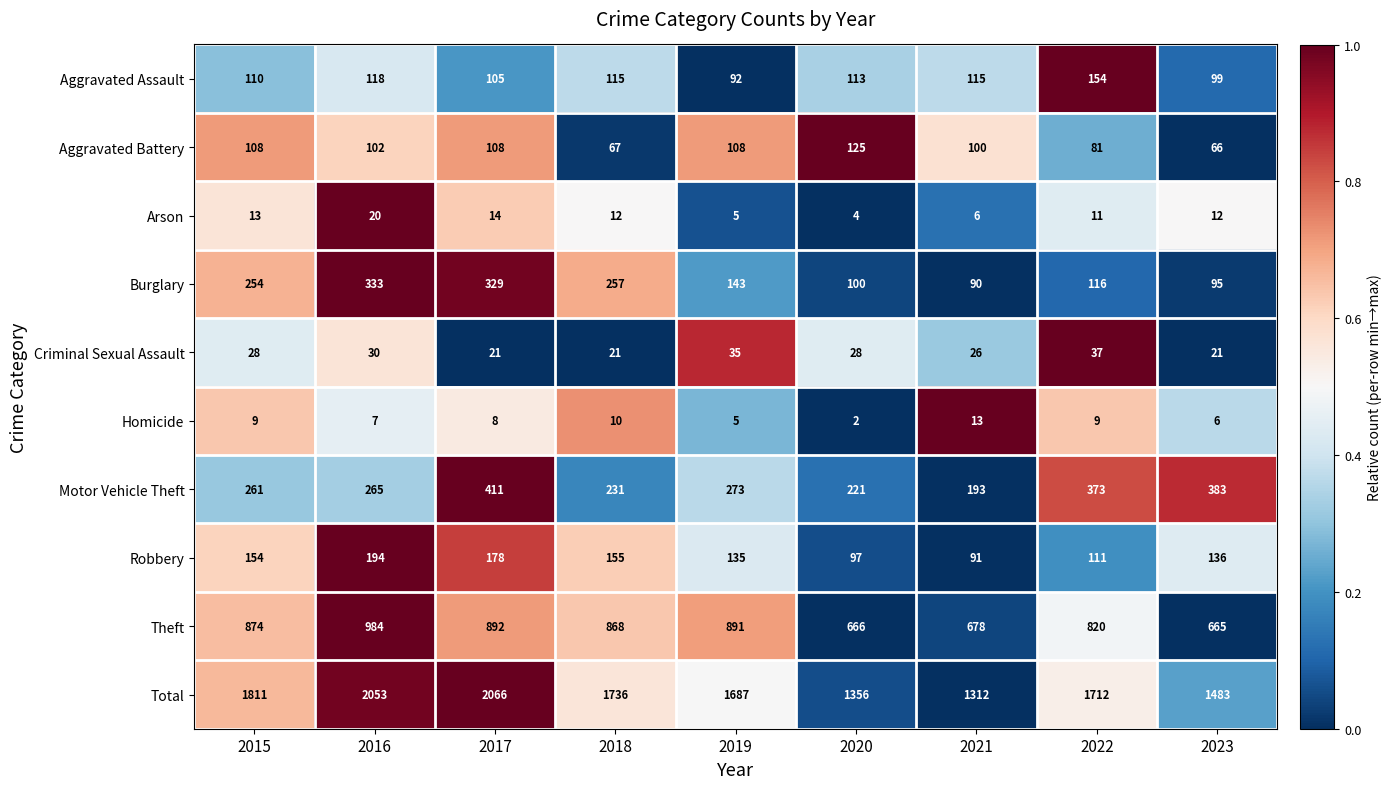

Is the value of Homicide at 2018 greater than the value of Aggravated Battery at 2016?

No